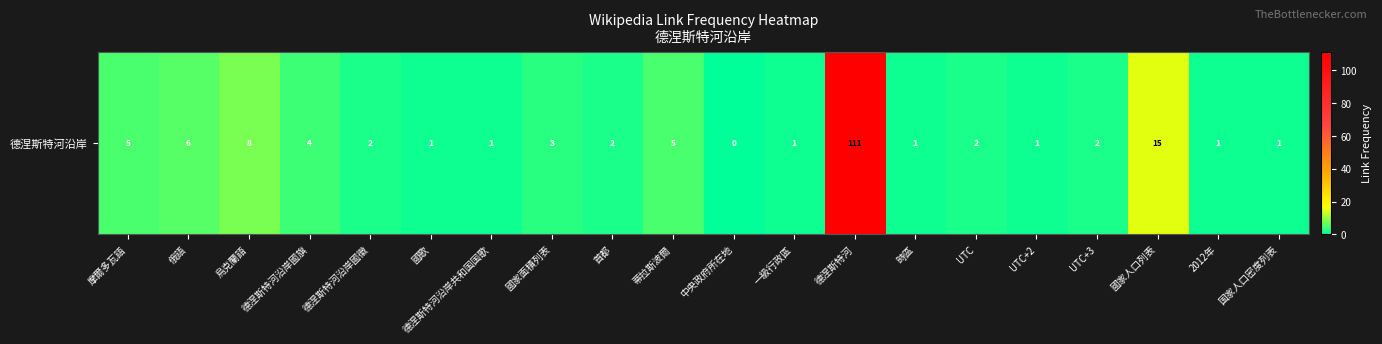

Approximately how many times larger is the value at 德涅斯特河 compared to UTC?

55.5